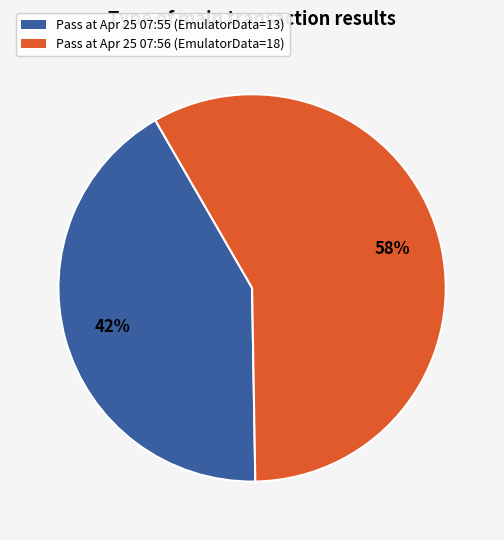

To the nearest percent, what is the average slice percentage?

50%